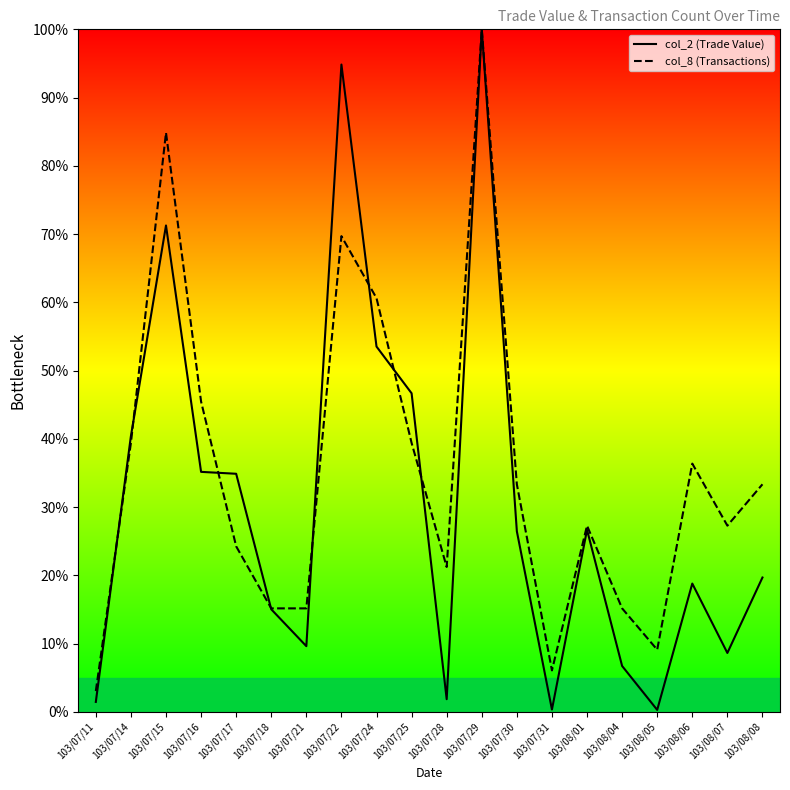

Does the chart display data point markers on the line(s)?

No